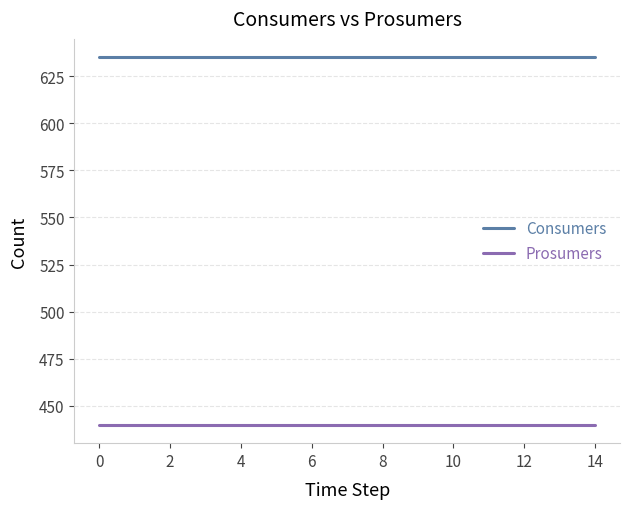

At how many categories does at least one series exceed 519?

15